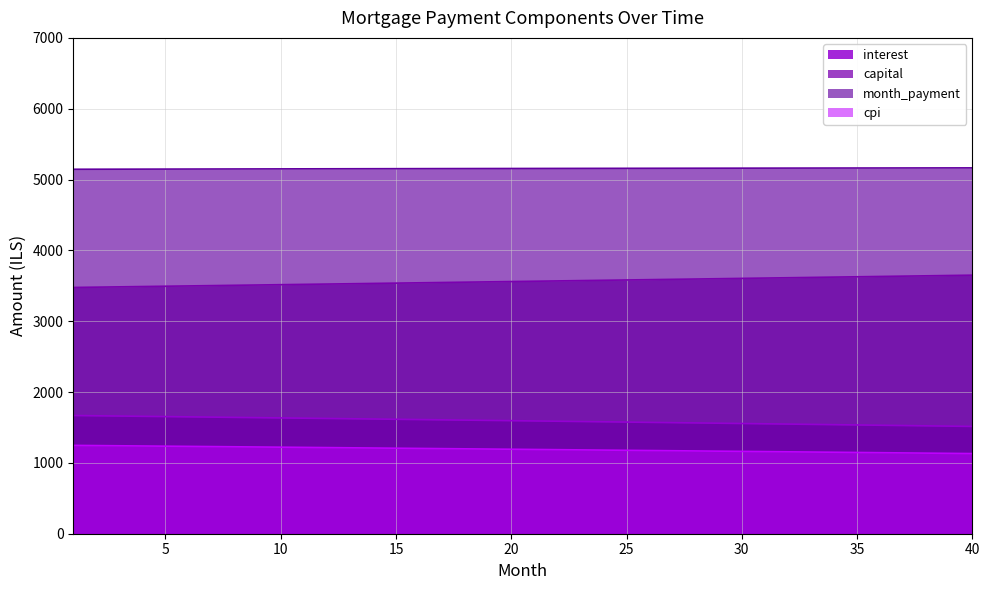

Reading left to right, extract all data points from this chart.

interest: 1=1668.8	2=1665.0	3=1661.3	4=1657.6	5=1653.8	6=1650.1	7=1646.3	8=1642.5	9=1638.7	10=1634.9	11=1631.1	12=1627.2	13=1623.4	14=1619.5	15=1615.6	16=1611.8	17=1607.9	18=1604.0	19=1600.0	20=1596.1	21=1592.2	22=1588.2	23=1584.2	24=1580.2	25=1576.2	26=1572.2	27=1568.2	28=1564.2	29=1560.1	30=1556.1	31=1552.0	32=1547.9	33=1543.8	34=1539.7	35=1535.6	36=1531.5	37=1527.3	38=1523.2	39=1519.0	40=1514.8
capital: 1=3476.6	2=3480.9	3=3485.3	4=3489.6	5=3494.0	6=3498.3	7=3502.7	8=3507.1	9=3511.5	10=3515.9	11=3520.3	12=3524.7	13=3529.1	14=3533.5	15=3537.9	16=3542.3	17=3546.7	18=3551.2	19=3555.6	20=3560.1	21=3564.5	22=3569.0	23=3573.4	24=3577.9	25=3582.4	26=3586.9	27=3591.3	28=3595.8	29=3600.3	30=3604.8	31=3609.3	32=3613.8	33=3618.4	34=3622.9	35=3627.4	36=3631.9	37=3636.5	38=3641.0	39=3645.6	40=3650.1
month_payment: 1=5145.3	2=5145.9	3=5146.6	4=5147.2	5=5147.8	6=5148.4	7=5149.0	8=5149.6	9=5150.2	10=5150.7	11=5151.3	12=5151.9	13=5152.4	14=5153.0	15=5153.5	16=5154.1	17=5154.6	18=5155.1	19=5155.7	20=5156.2	21=5156.7	22=5157.2	23=5157.7	24=5158.1	25=5158.6	26=5159.1	27=5159.5	28=5160.0	29=5160.5	30=5160.9	31=5161.3	32=5161.8	33=5162.2	34=5162.6	35=5163.0	36=5163.4	37=5163.8	38=5164.2	39=5164.6	40=5164.9
cpi: 1=1247.2	2=1244.4	3=1241.6	4=1238.8	5=1236.0	6=1233.2	7=1230.3	8=1227.5	9=1224.6	10=1221.8	11=1218.9	12=1216.0	13=1213.1	14=1210.2	15=1207.3	16=1204.4	17=1201.5	18=1198.5	19=1195.6	20=1192.6	21=1189.7	22=1186.7	23=1183.7	24=1180.7	25=1177.7	26=1174.7	27=1171.7	28=1168.6	29=1165.6	30=1162.6	31=1159.5	32=1156.4	33=1153.4	34=1150.3	35=1147.2	36=1144.1	37=1140.9	38=1137.8	39=1134.7	40=1131.5